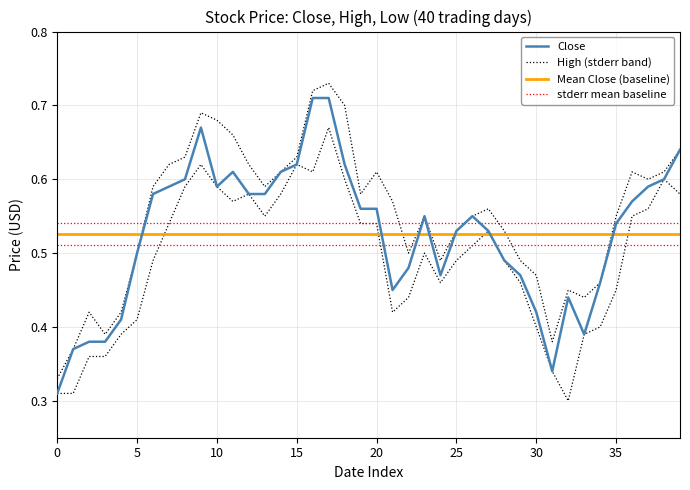

What is the maximum value for Close?

0.7